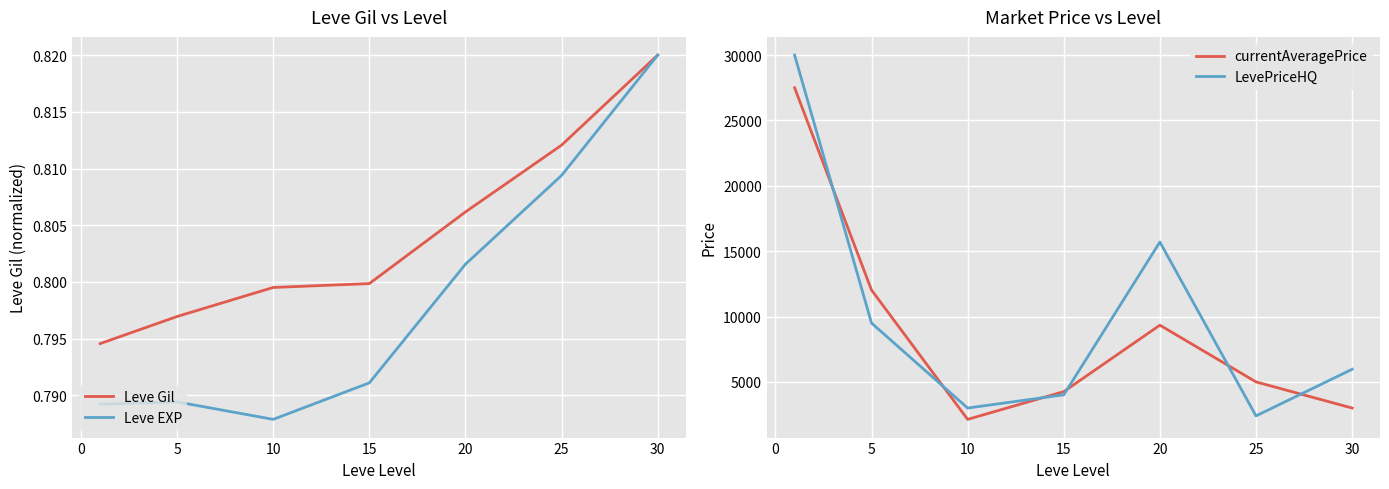

How many interior local valleys does the currentAveragePrice series have?

1